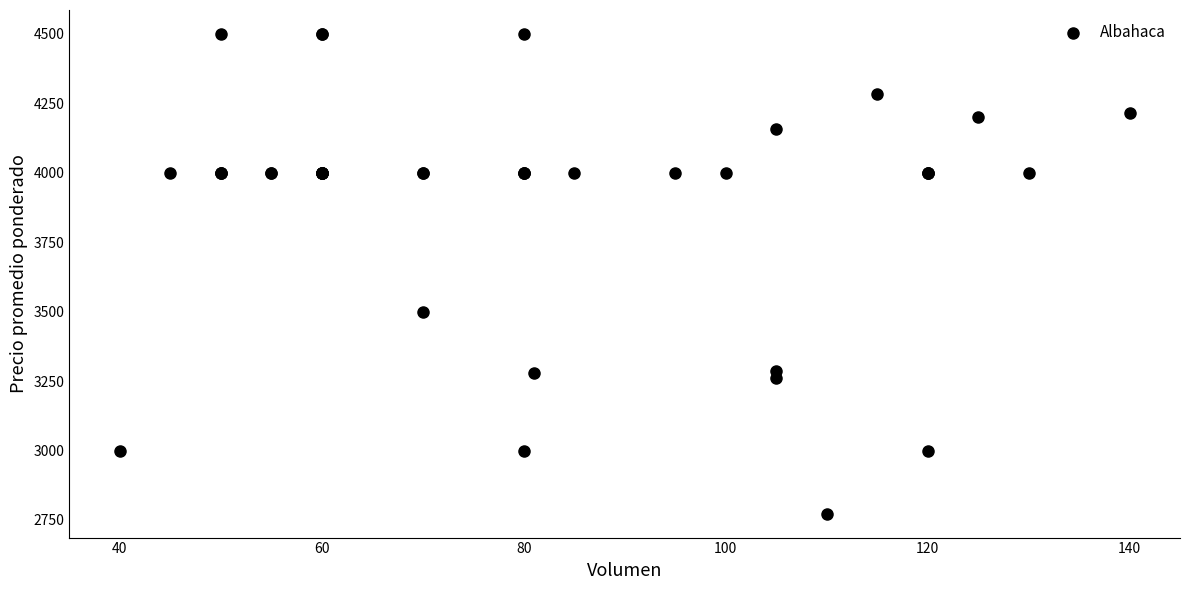

What Y value in the scatter plot is closest to 3636?

3500